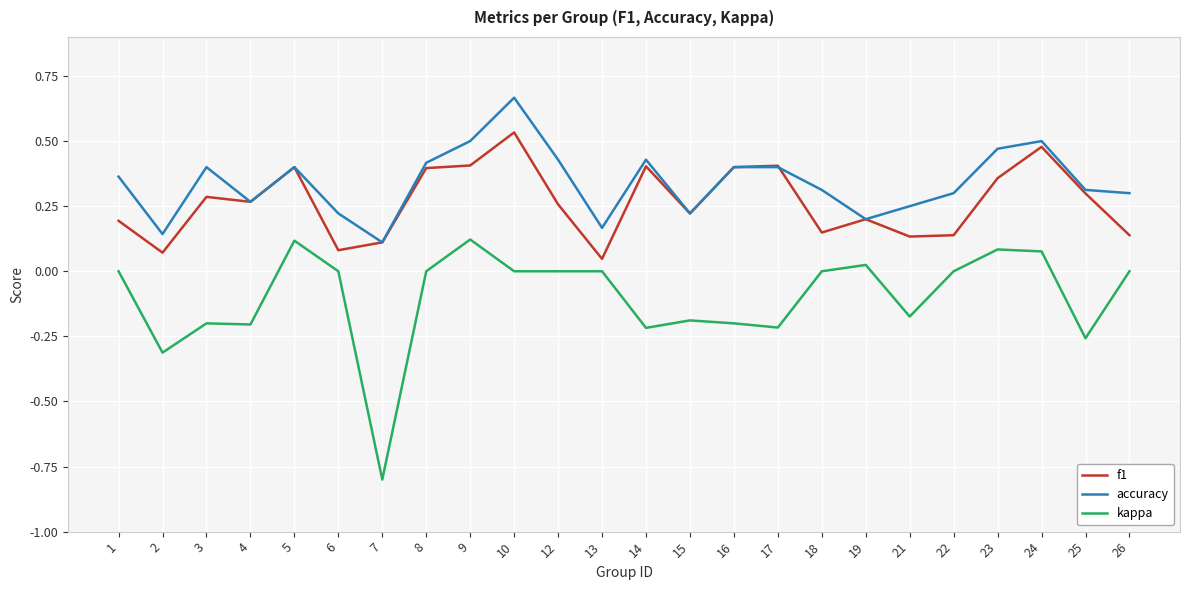

The f1 series shows 0.4 at 5. True or false?

True